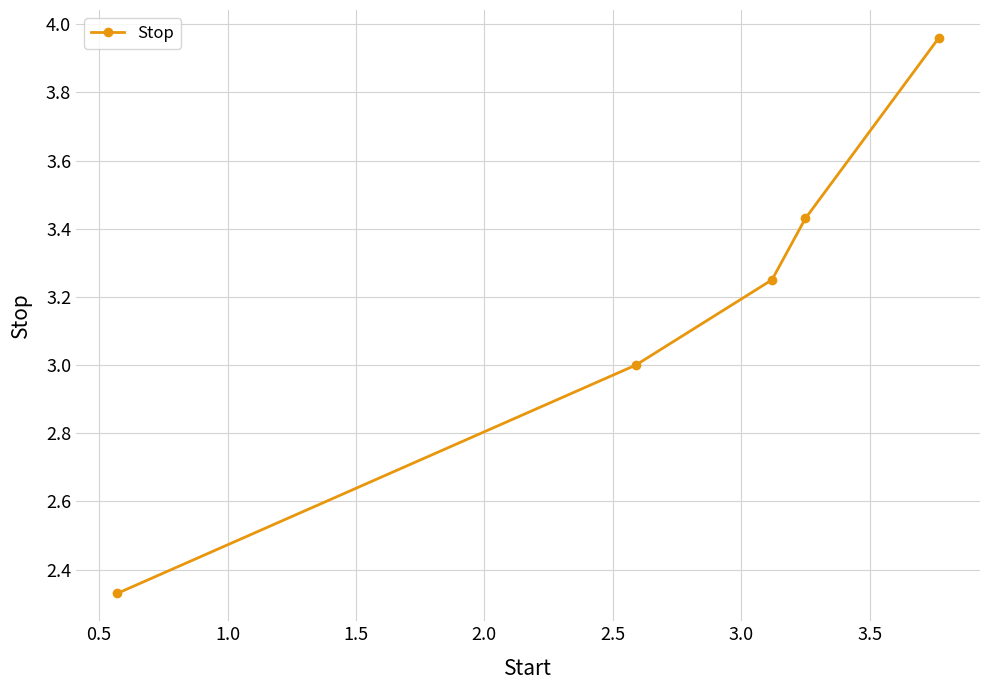

True or false: there are more than 2 points higher than both neighbors.

False